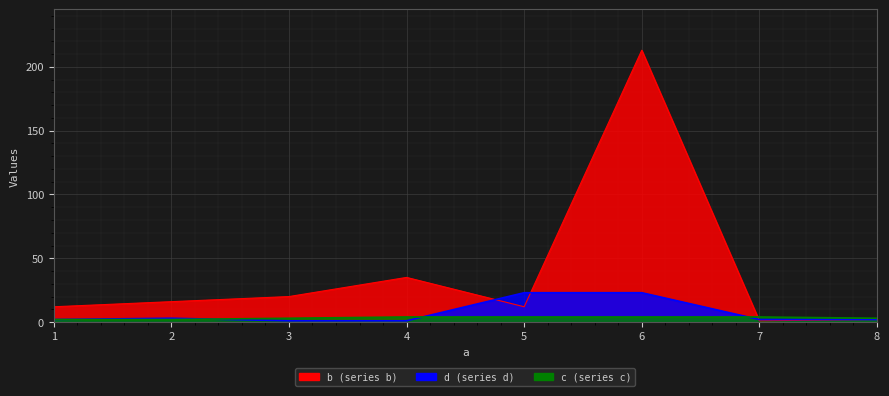

What is the value of the d point at the 6th from the left?

23